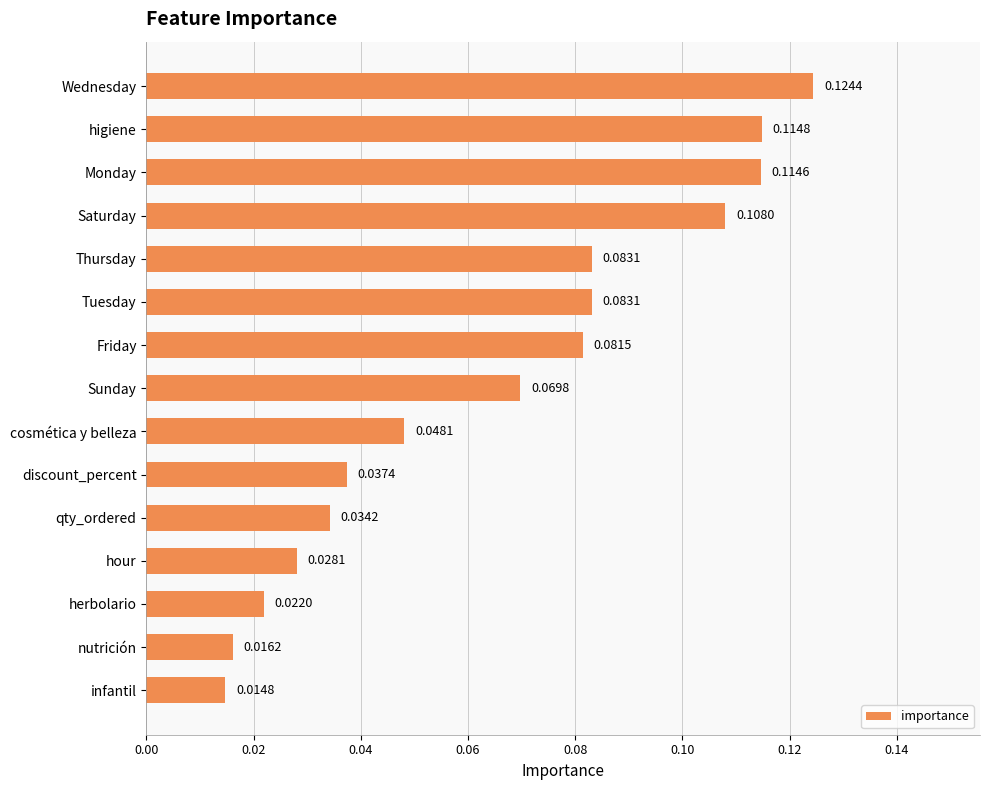

Which category has the lowest value across all series?

infantil